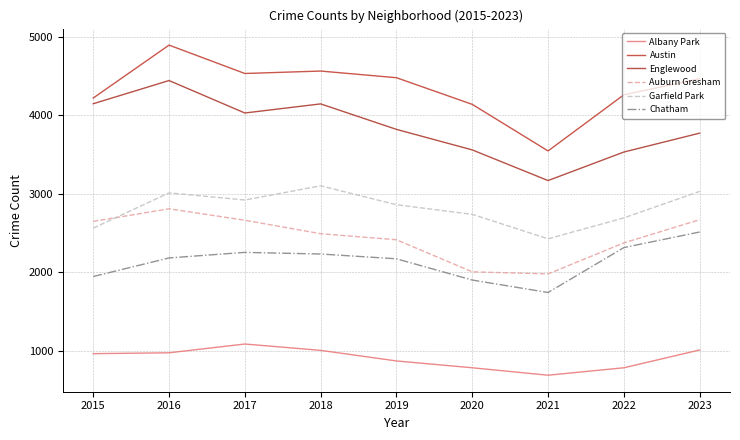

What is the spread (max minus min) of values at 2015?

3261